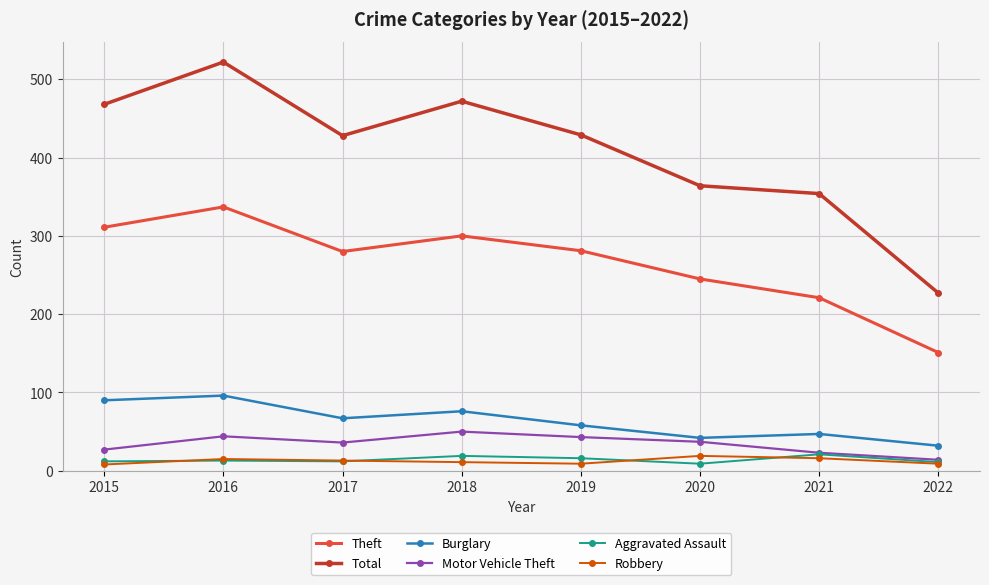

Is it true that Theft equals 177 at 2017?

False